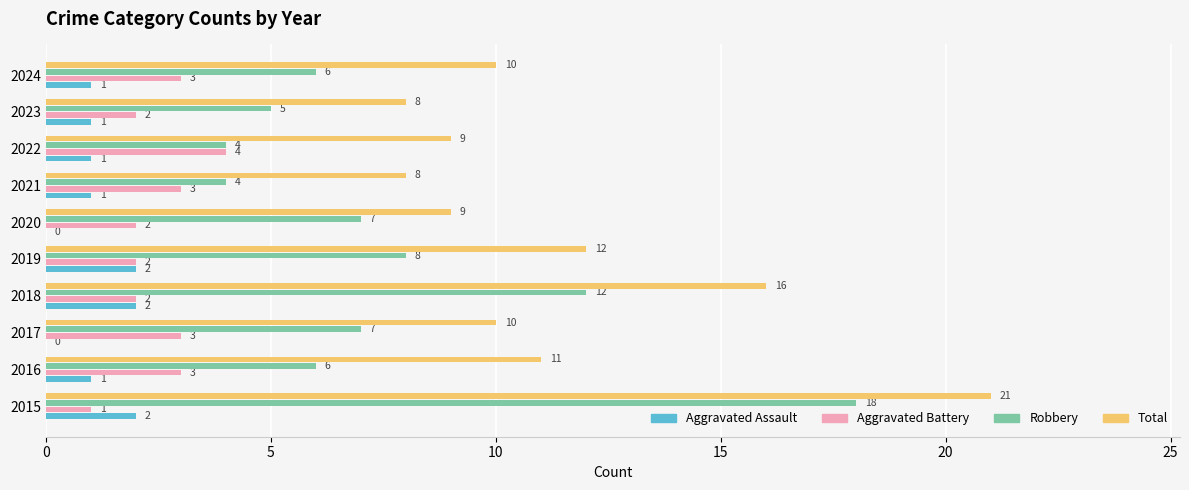

How many Aggravated Assault values are between 1 and 2?

8